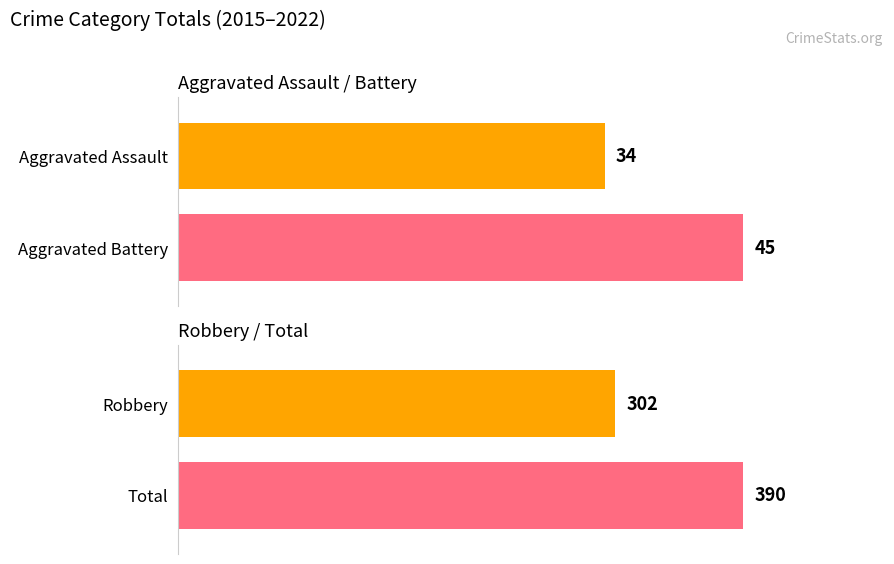

Which series has the widest spread of values?

Total